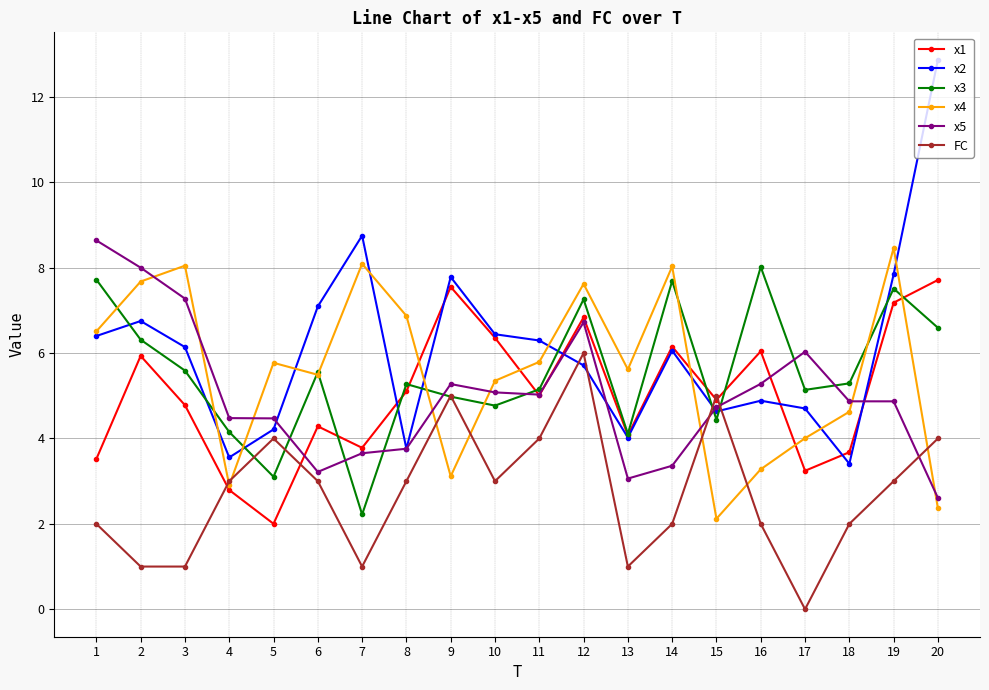

What is the sum of all x3 values?

110.9